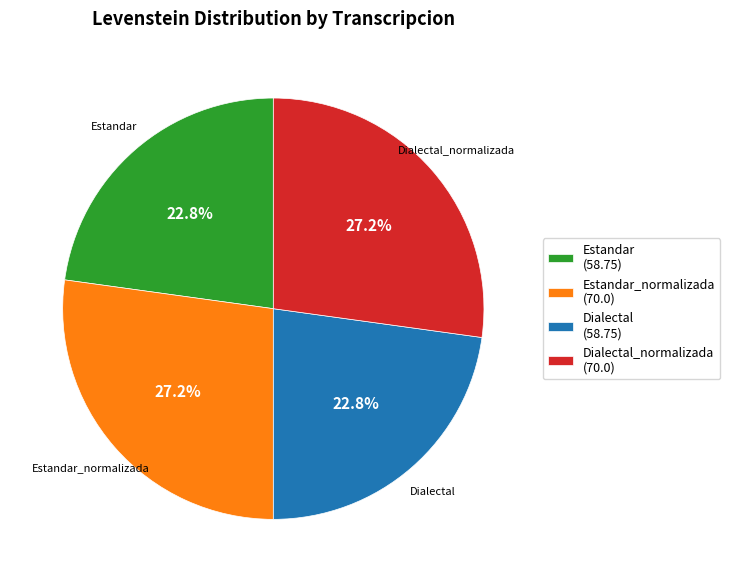

What is the total percentage of Dialectal (58.75) and Dialectal_normalizada (70.0)?

50.0%